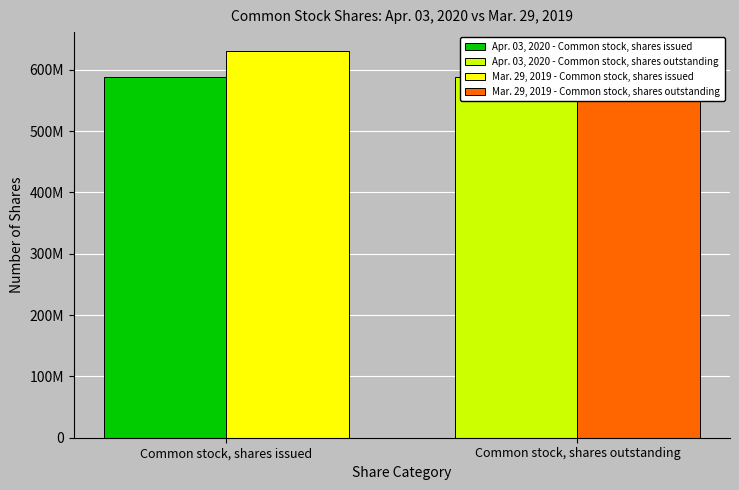

What is the average value of the Mar. 29, 2019 series?

609500000